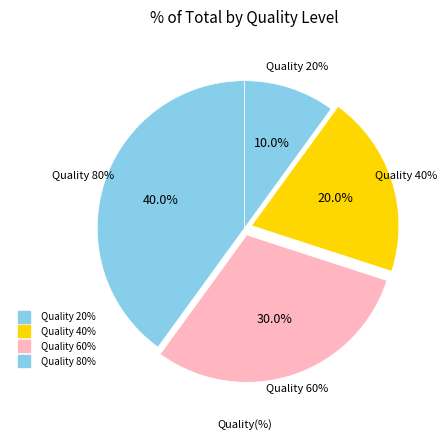

To the nearest percent, what portion does Quality 20% represent?

10%